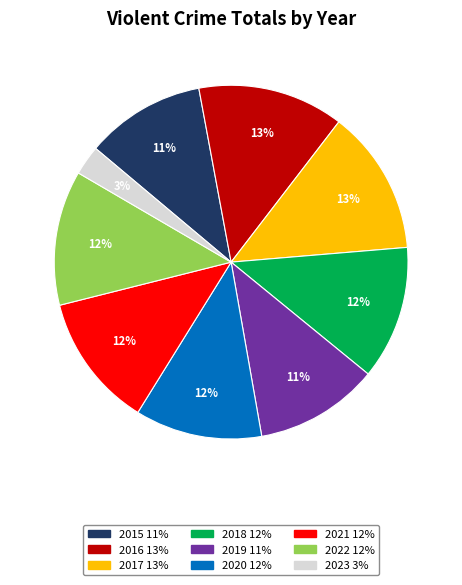

To the nearest percent, what is the average slice percentage?

11%